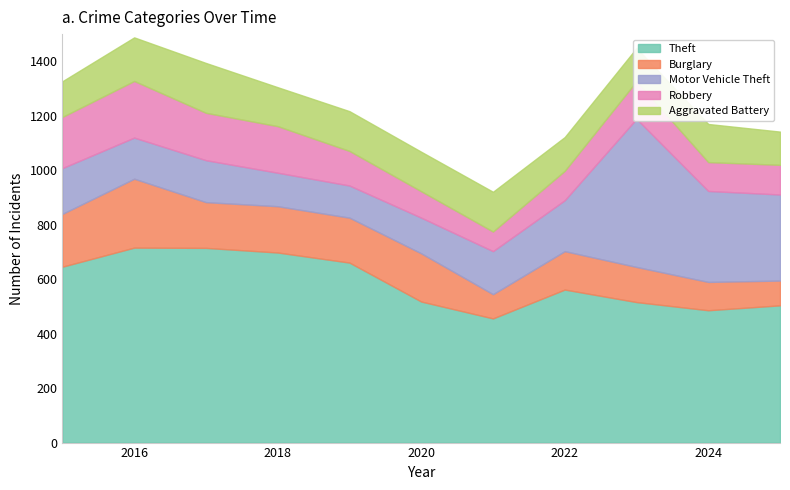

Read the Theft value at 2015, to the nearest 5.

645